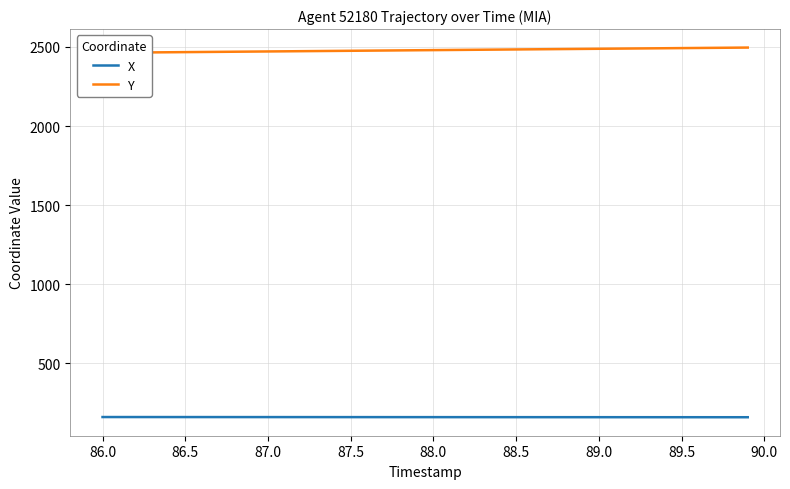

How many values in the Y series are below 2480?

20